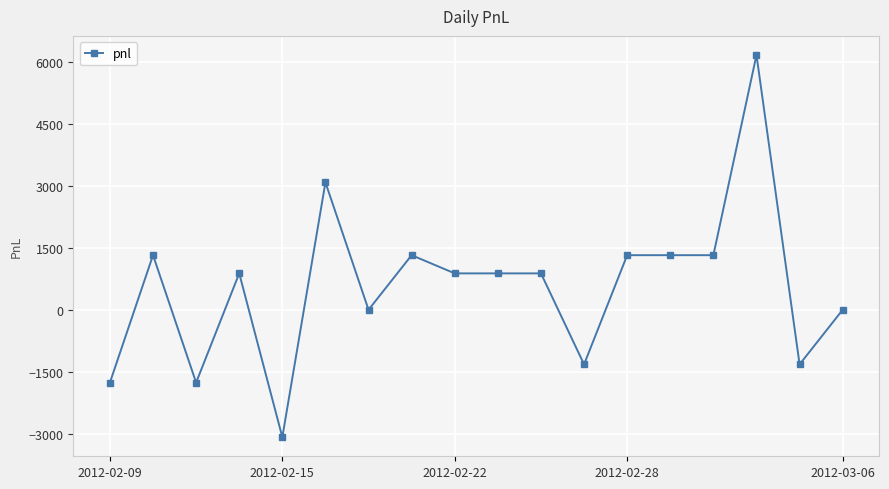

How many lines are shown in the chart?

1